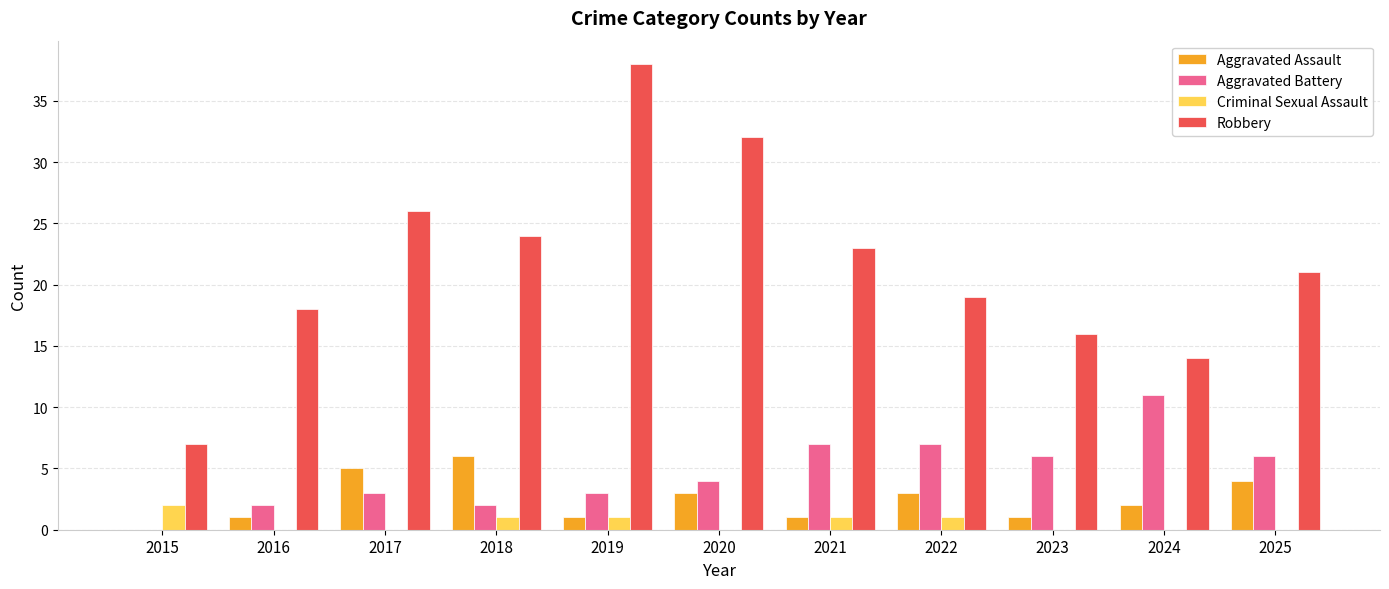

The Aggravated Assault series shows 1 at 2021. True or false?

True